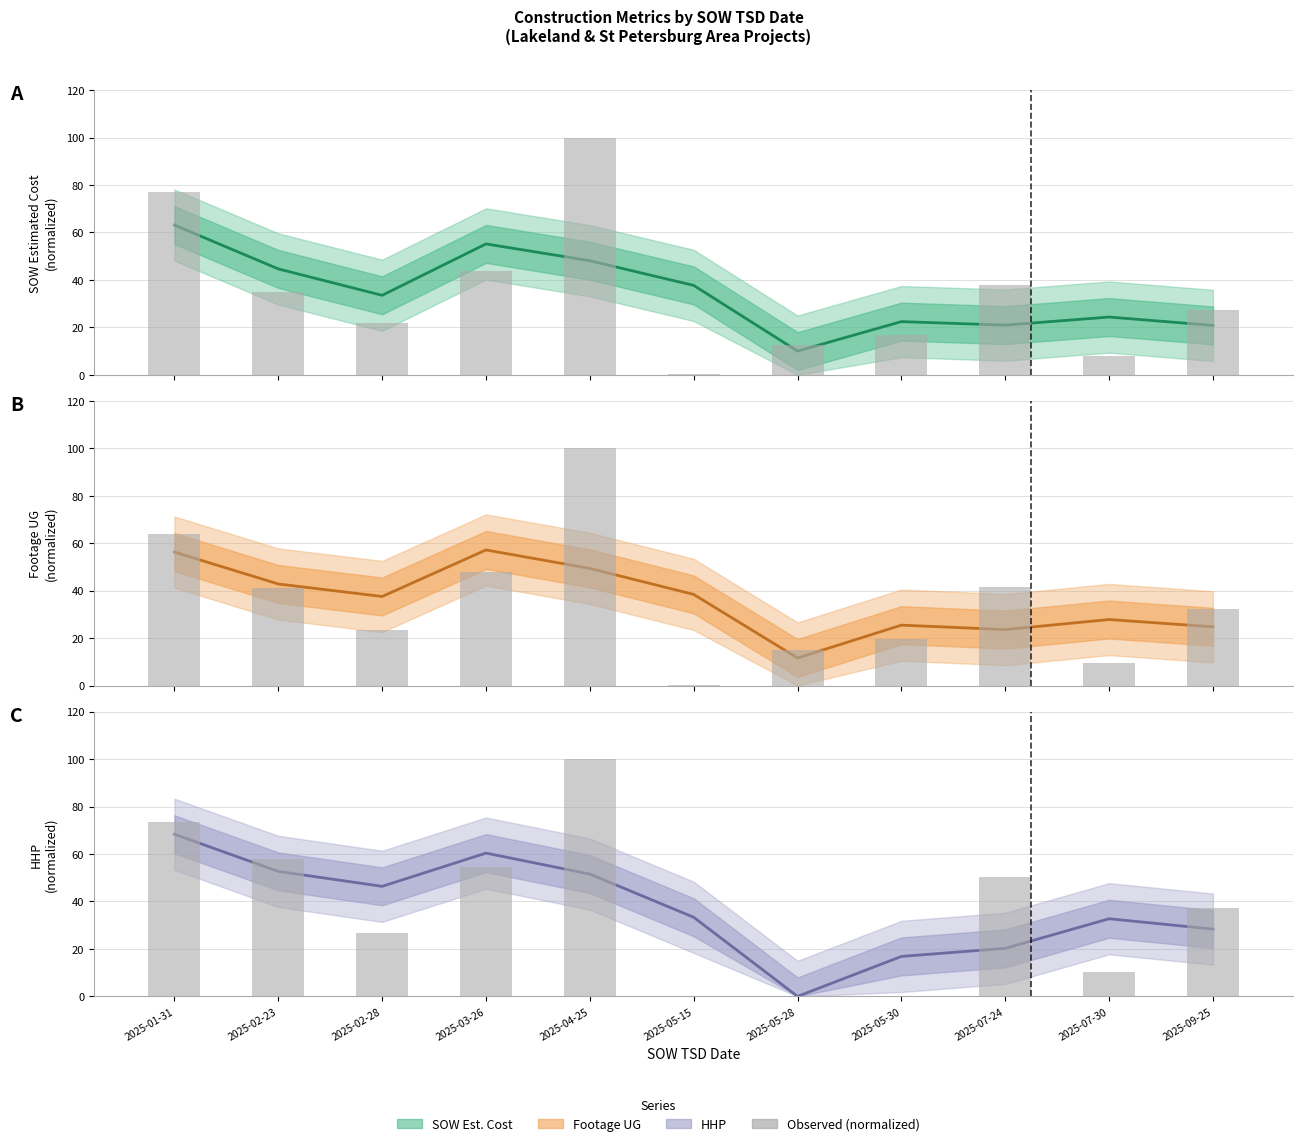

Between 2025-02-23 and 2025-02-28, which series saw the biggest shift?

Observed